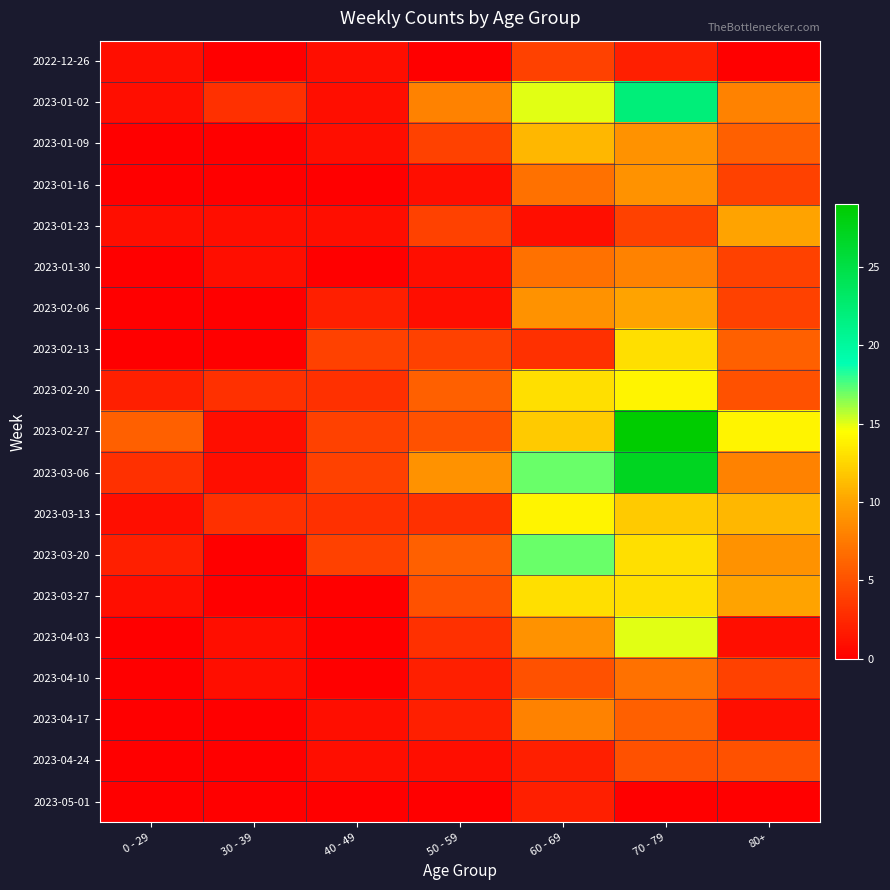

Reading right to left, list all the values displayed in this chart.

2022-12-26: 80+=0	70 - 79=2	60 - 69=4	50 - 59=0	40 - 49=1	30 - 39=0	0 - 29=1
2023-01-02: 80+=8	70 - 79=22	60 - 69=15	50 - 59=8	40 - 49=1	30 - 39=3	0 - 29=1
2023-01-09: 80+=6	70 - 79=9	60 - 69=11	50 - 59=4	40 - 49=1	30 - 39=0	0 - 29=0
2023-01-16: 80+=4	70 - 79=9	60 - 69=7	50 - 59=1	40 - 49=0	30 - 39=0	0 - 29=0
2023-01-23: 80+=10	70 - 79=4	60 - 69=1	50 - 59=4	40 - 49=1	30 - 39=1	0 - 29=1
2023-01-30: 80+=4	70 - 79=8	60 - 69=7	50 - 59=1	40 - 49=0	30 - 39=1	0 - 29=0
2023-02-06: 80+=4	70 - 79=10	60 - 69=9	50 - 59=1	40 - 49=2	30 - 39=0	0 - 29=0
2023-02-13: 80+=6	70 - 79=13	60 - 69=3	50 - 59=4	40 - 49=4	30 - 39=0	0 - 29=0
2023-02-20: 80+=5	70 - 79=14	60 - 69=13	50 - 59=6	40 - 49=3	30 - 39=3	0 - 29=2
2023-02-27: 80+=14	70 - 79=29	60 - 69=12	50 - 59=5	40 - 49=4	30 - 39=1	0 - 29=6
2023-03-06: 80+=8	70 - 79=27	60 - 69=17	50 - 59=9	40 - 49=4	30 - 39=1	0 - 29=3
2023-03-13: 80+=11	70 - 79=12	60 - 69=14	50 - 59=3	40 - 49=3	30 - 39=3	0 - 29=1
2023-03-20: 80+=9	70 - 79=13	60 - 69=17	50 - 59=6	40 - 49=4	30 - 39=0	0 - 29=2
2023-03-27: 80+=10	70 - 79=13	60 - 69=13	50 - 59=5	40 - 49=0	30 - 39=0	0 - 29=1
2023-04-03: 80+=1	70 - 79=15	60 - 69=9	50 - 59=3	40 - 49=0	30 - 39=1	0 - 29=0
2023-04-10: 80+=4	70 - 79=7	60 - 69=5	50 - 59=2	40 - 49=0	30 - 39=1	0 - 29=0
2023-04-17: 80+=1	70 - 79=6	60 - 69=8	50 - 59=2	40 - 49=1	30 - 39=0	0 - 29=0
2023-04-24: 80+=5	70 - 79=5	60 - 69=2	50 - 59=1	40 - 49=1	30 - 39=0	0 - 29=0
2023-05-01: 80+=0	70 - 79=0	60 - 69=2	50 - 59=0	40 - 49=0	30 - 39=0	0 - 29=0